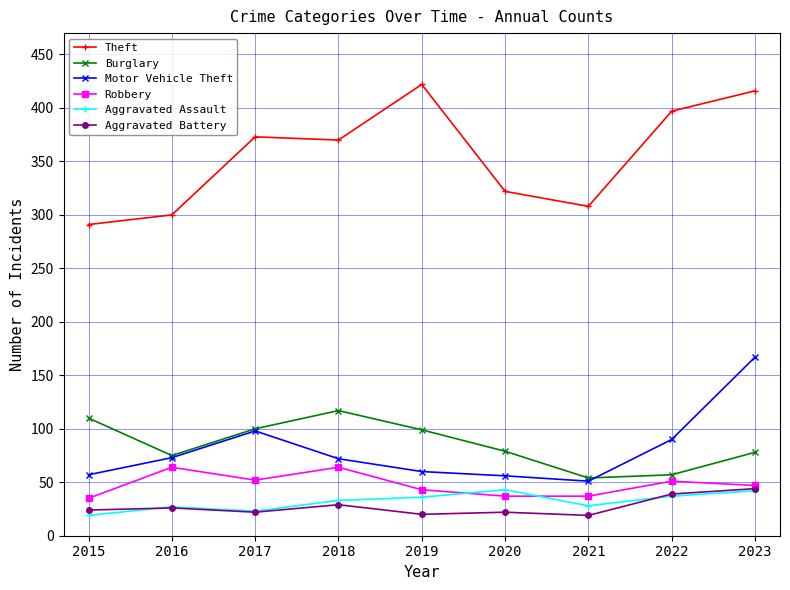

What is the sum of the Motor Vehicle Theft values at 2021 and 2022?

141